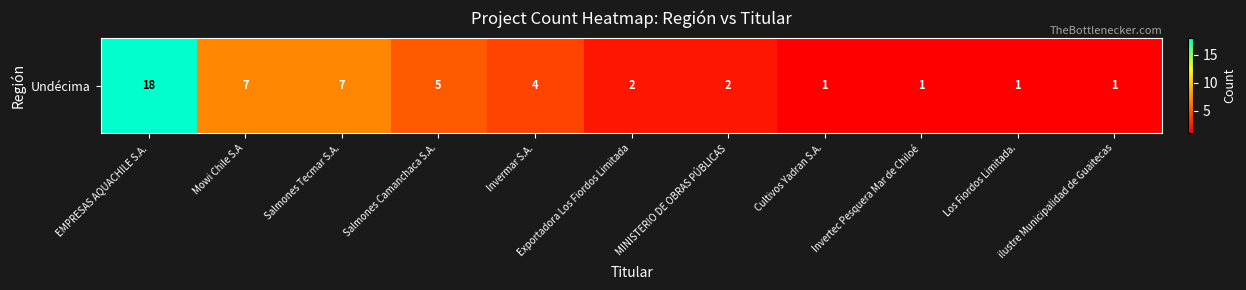

What is the sum of the values at ilustre Municipalidad de Guaitecas and Cultivos Yadran S.A.?

2